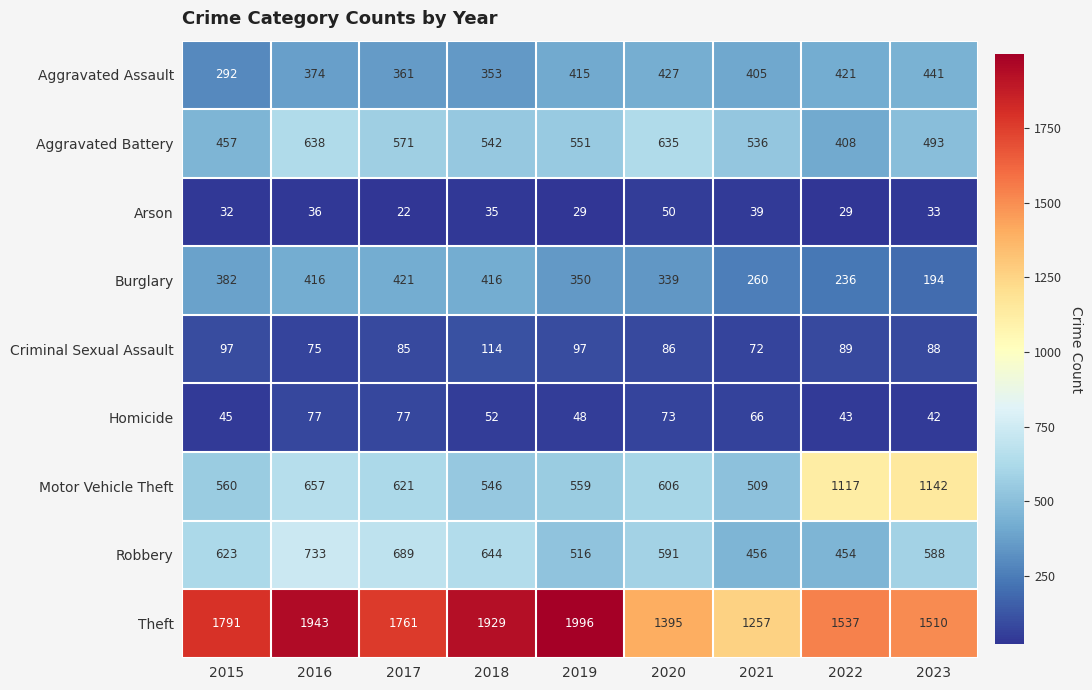

List the series in order of their peak value, highest first.

Theft, Motor Vehicle Theft, Robbery, Aggravated Battery, Aggravated Assault, Burglary, Criminal Sexual Assault, Homicide, Arson